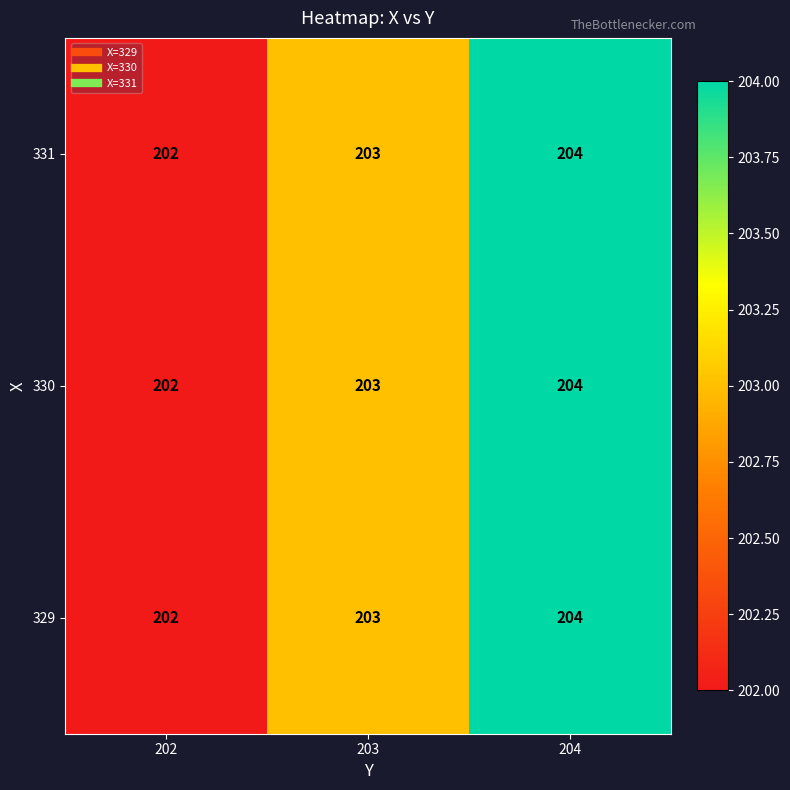

The value of 330 at 204 is 85. True or false?

False